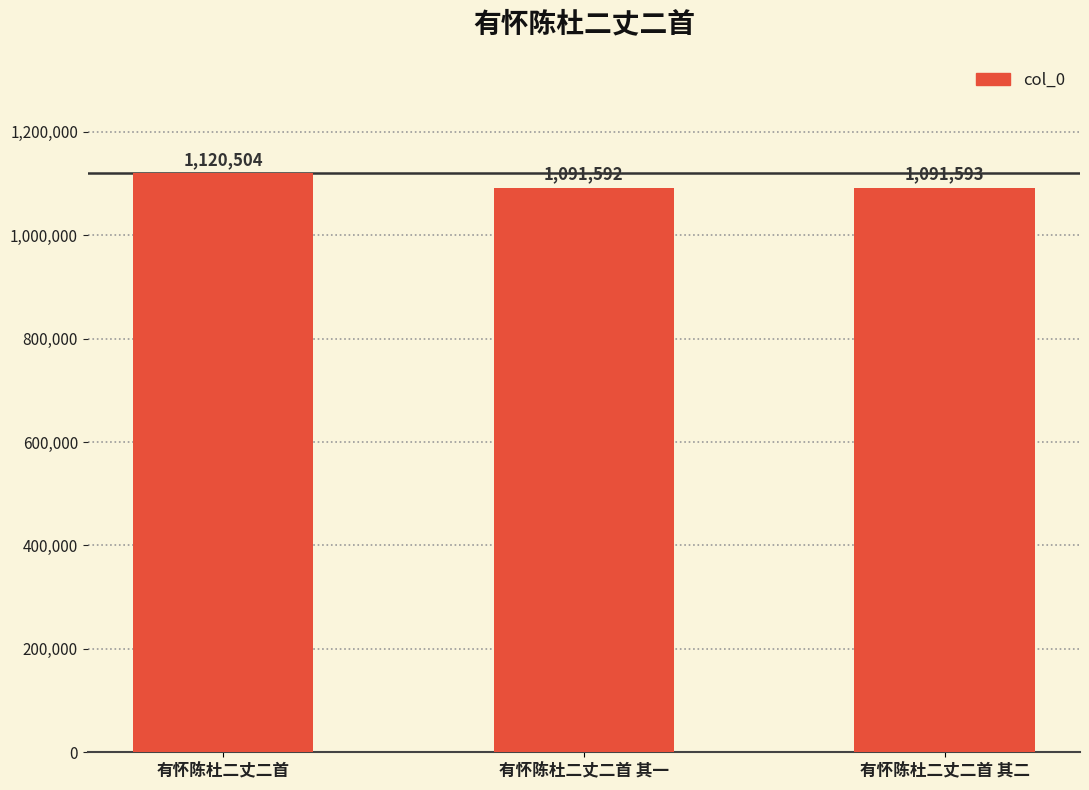

Which has a higher value, 有怀陈杜二丈二首 其一 or 有怀陈杜二丈二首?

有怀陈杜二丈二首